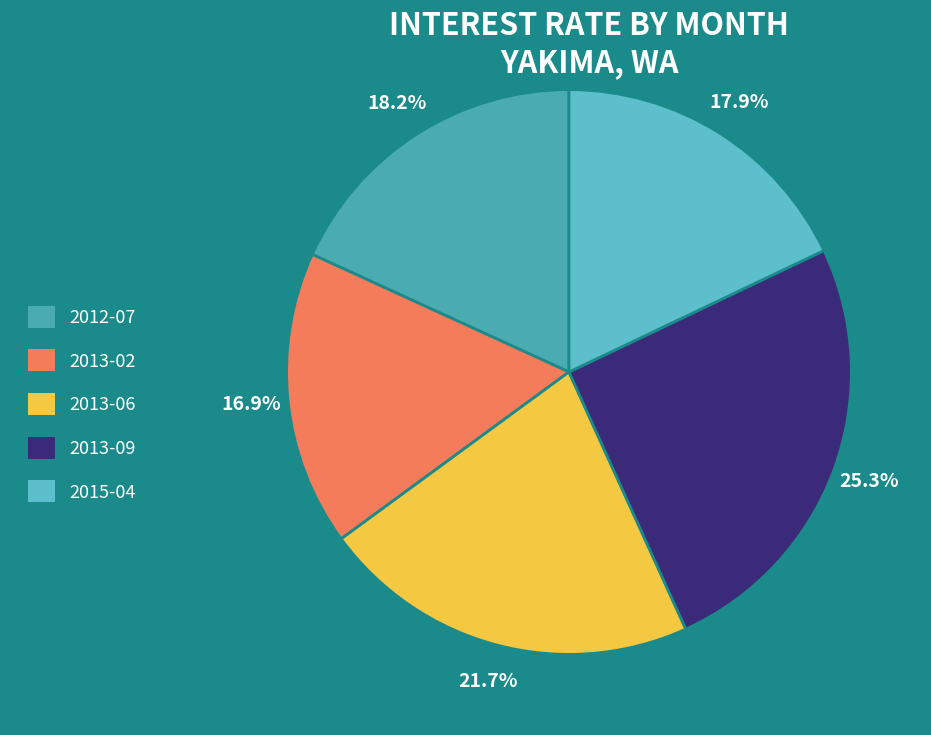

Is there any slice that represents more than half of the pie?

No